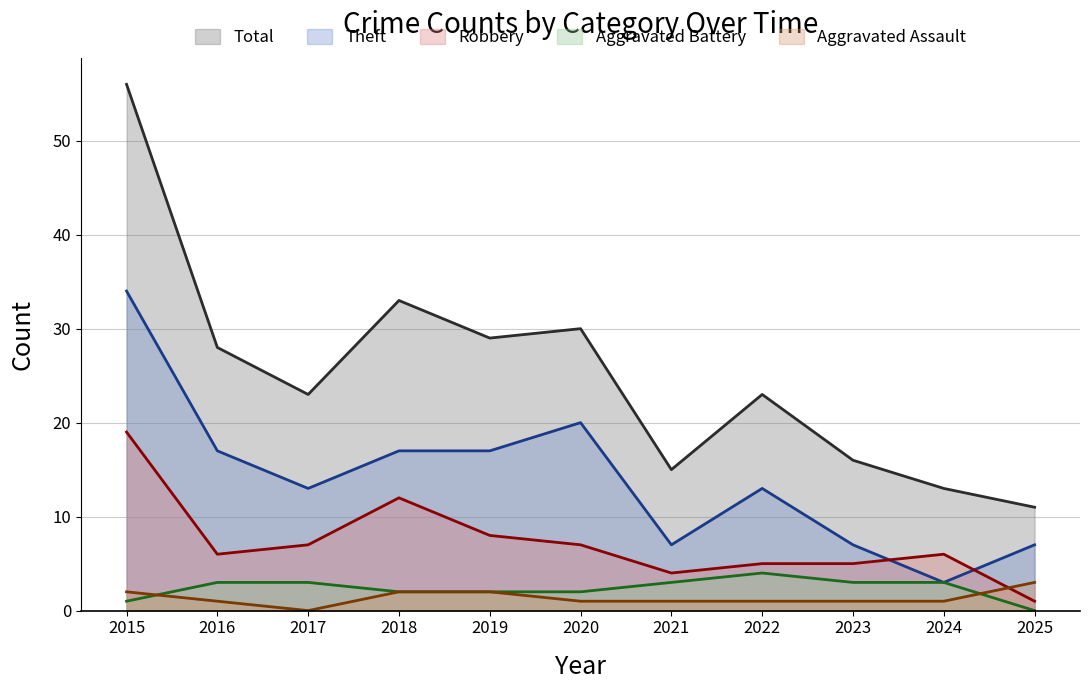

What is the minimum value for Robbery?

1